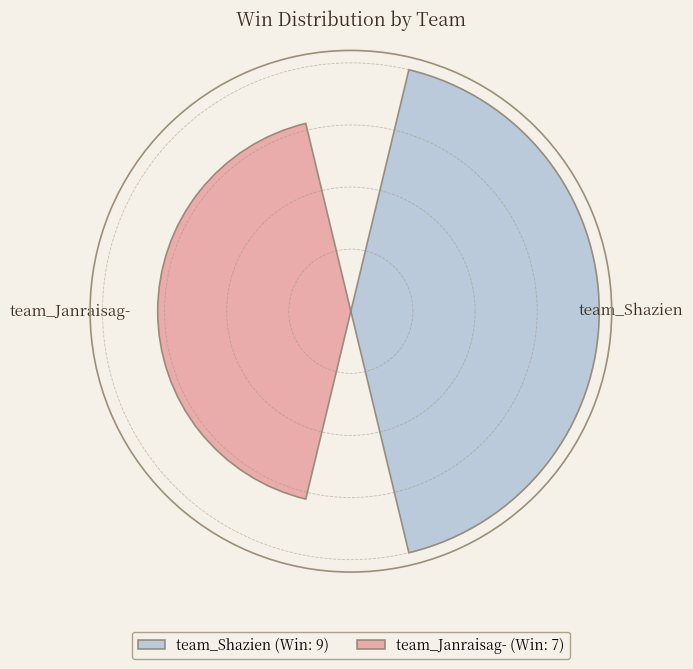

Does the chart contain stacked bars?

No